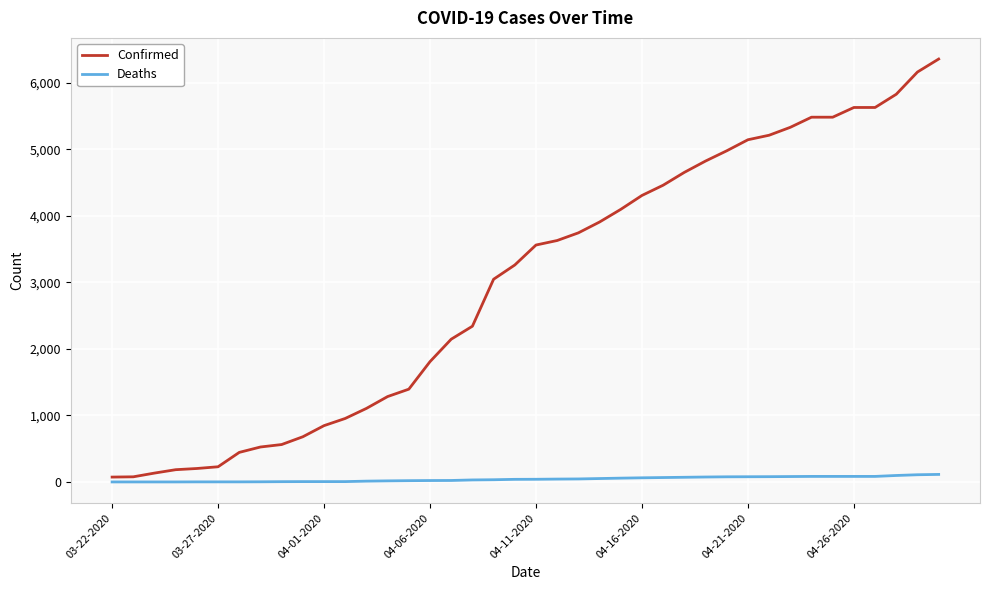

Count the number of data series in this chart.

2